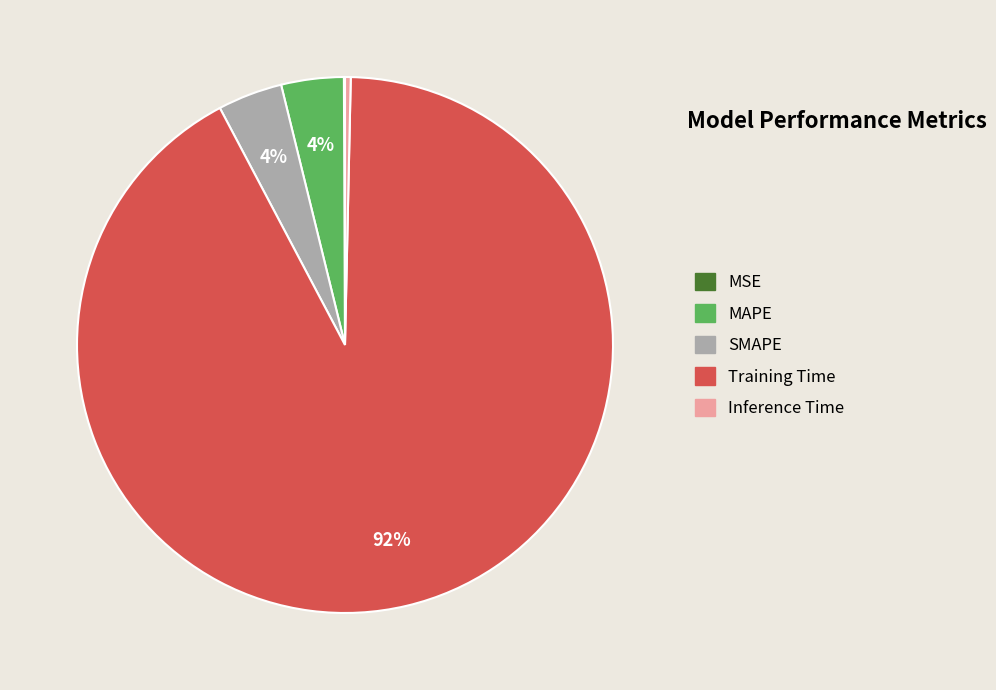

To the nearest percent, what is the average slice percentage?

20%